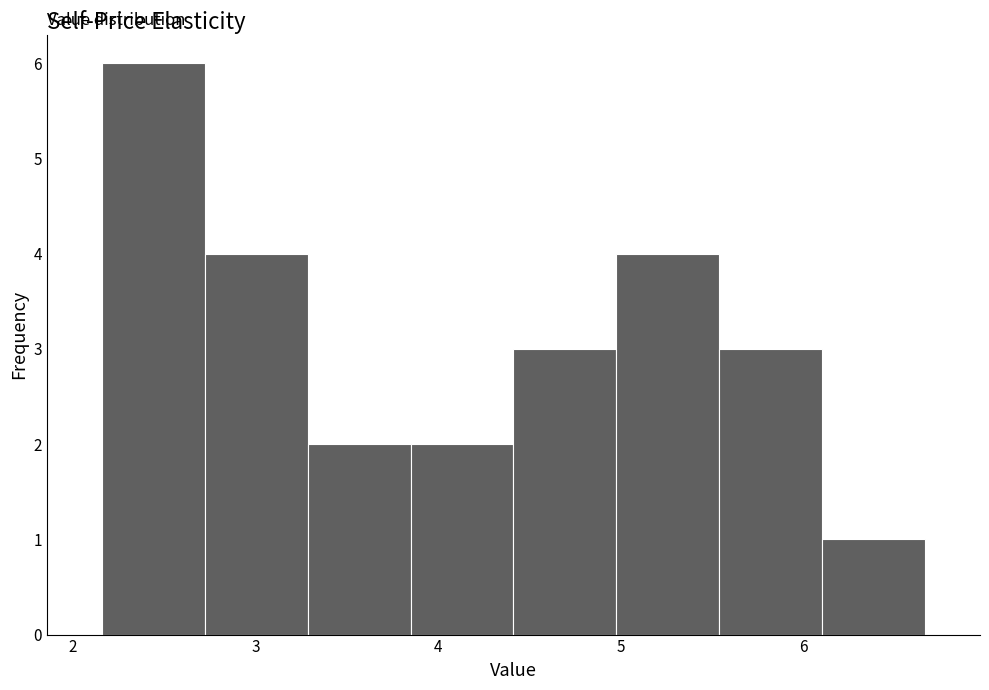

Reading left to right, list every bar in this chart as the range it spans on the x-axis followed by its height. Neither the bar edges nor the heights are printed on the chart, so give them approximately, as read against the axes.

2.2 to 2.7: 6
2.7 to 3.3: 4
3.3 to 3.8: 2
3.8 to 4.4: 2
4.4 to 5.0: 3
5.0 to 5.5: 4
5.5 to 6.1: 3
6.1 to 6.7: 1